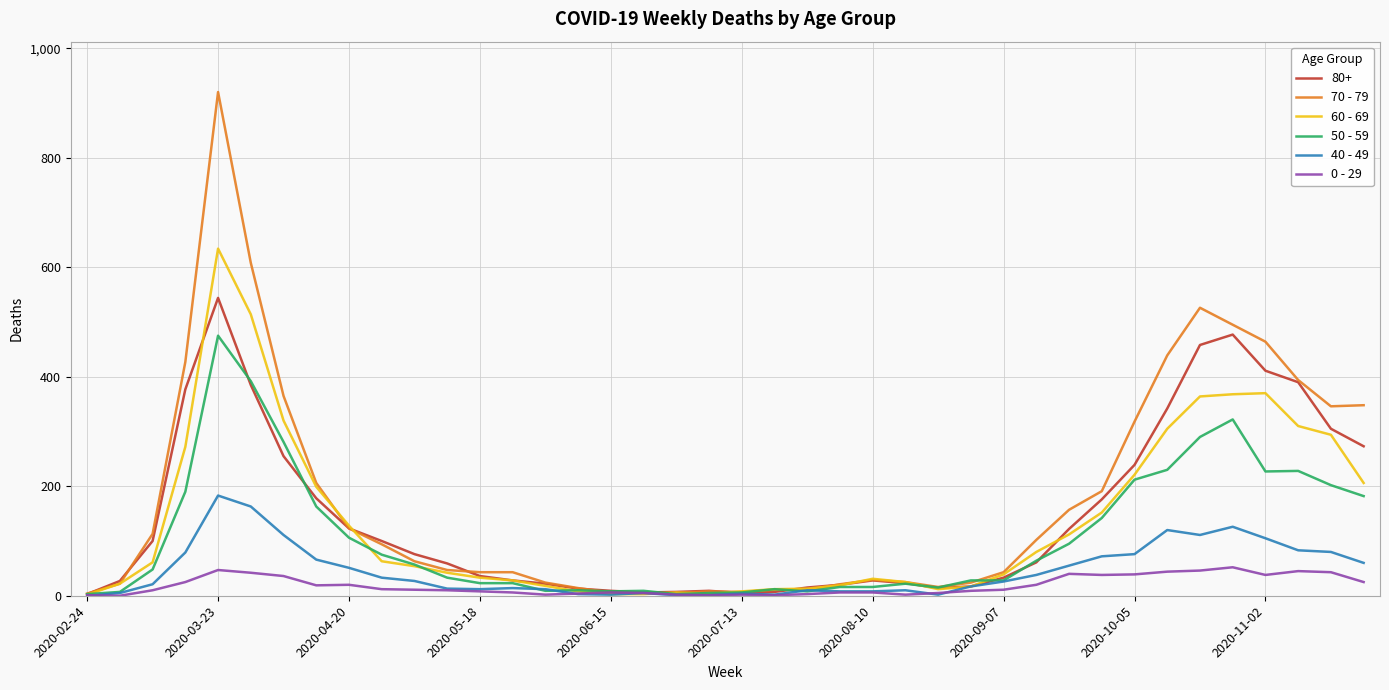

Rank the series by their maximum value, from highest to lowest.

70 - 79, 60 - 69, 80+, 50 - 59, 40 - 49, 0 - 29